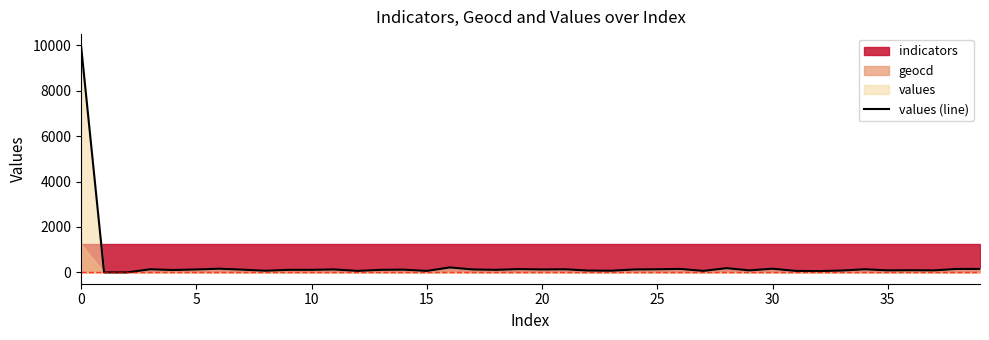

At which category does the chart reach its minimum across all series?

5